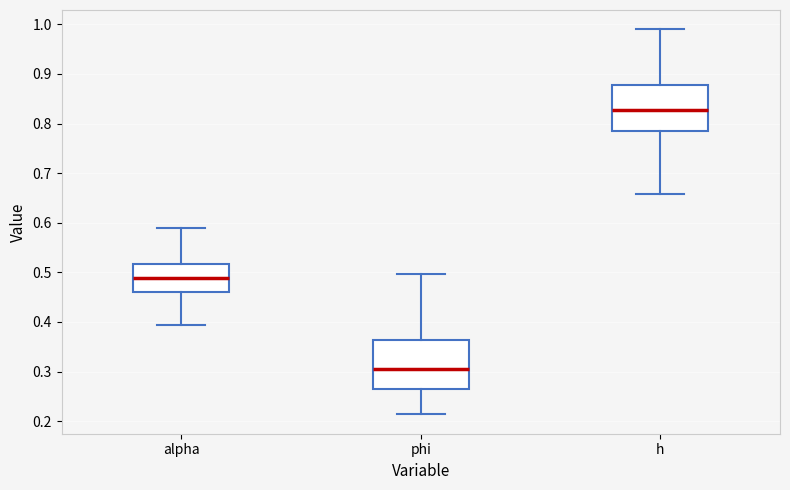

Reading left to right, transcribe this box plot: for each box, give where its median line is, the range the box spans, and where its two whiskers end, as read against the y-axis. The values are not printed on the chart, so give them approximately, as read against the axis.

alpha: median 0.49, box 0.46 to 0.52, whiskers 0.39 to 0.59
phi: median 0.30, box 0.27 to 0.36, whiskers 0.21 to 0.50
h: median 0.83, box 0.78 to 0.88, whiskers 0.66 to 0.99